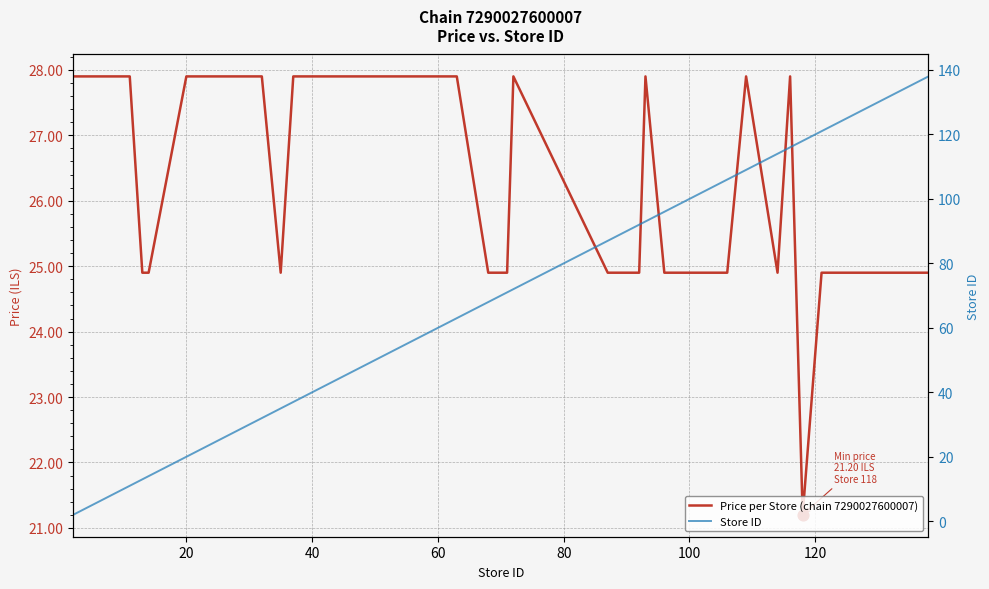

At how many categories does at least one series exceed 49?

22